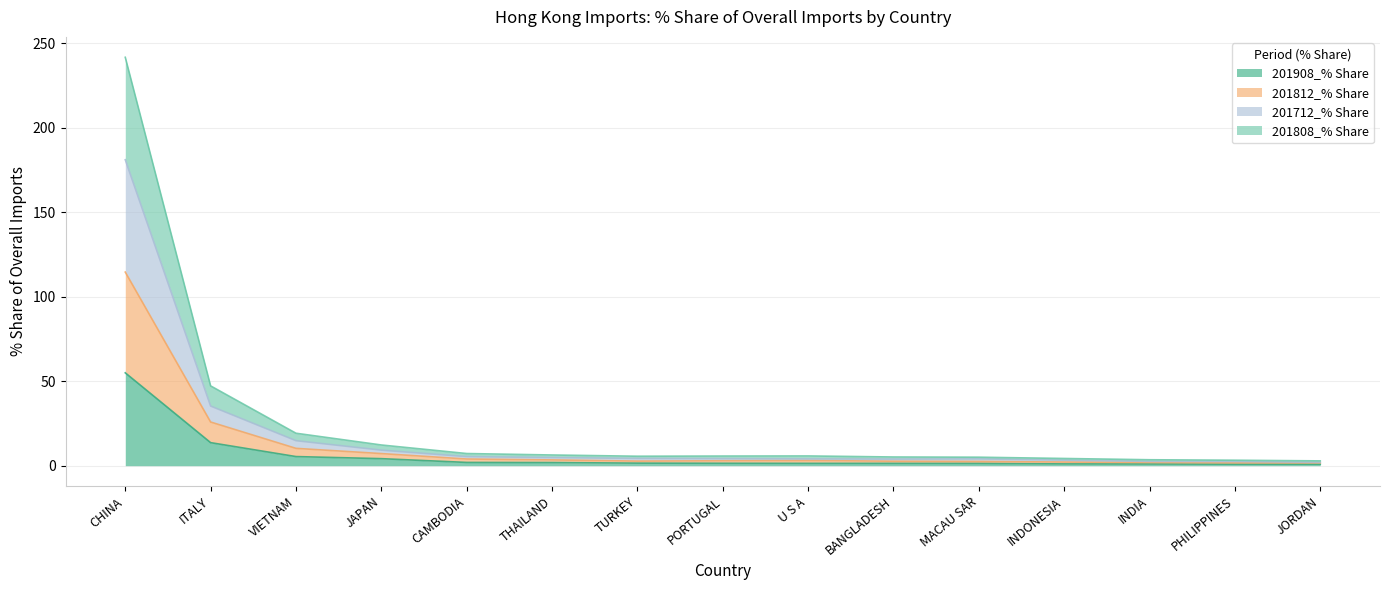

At which category is the sum across all series the highest?

CHINA